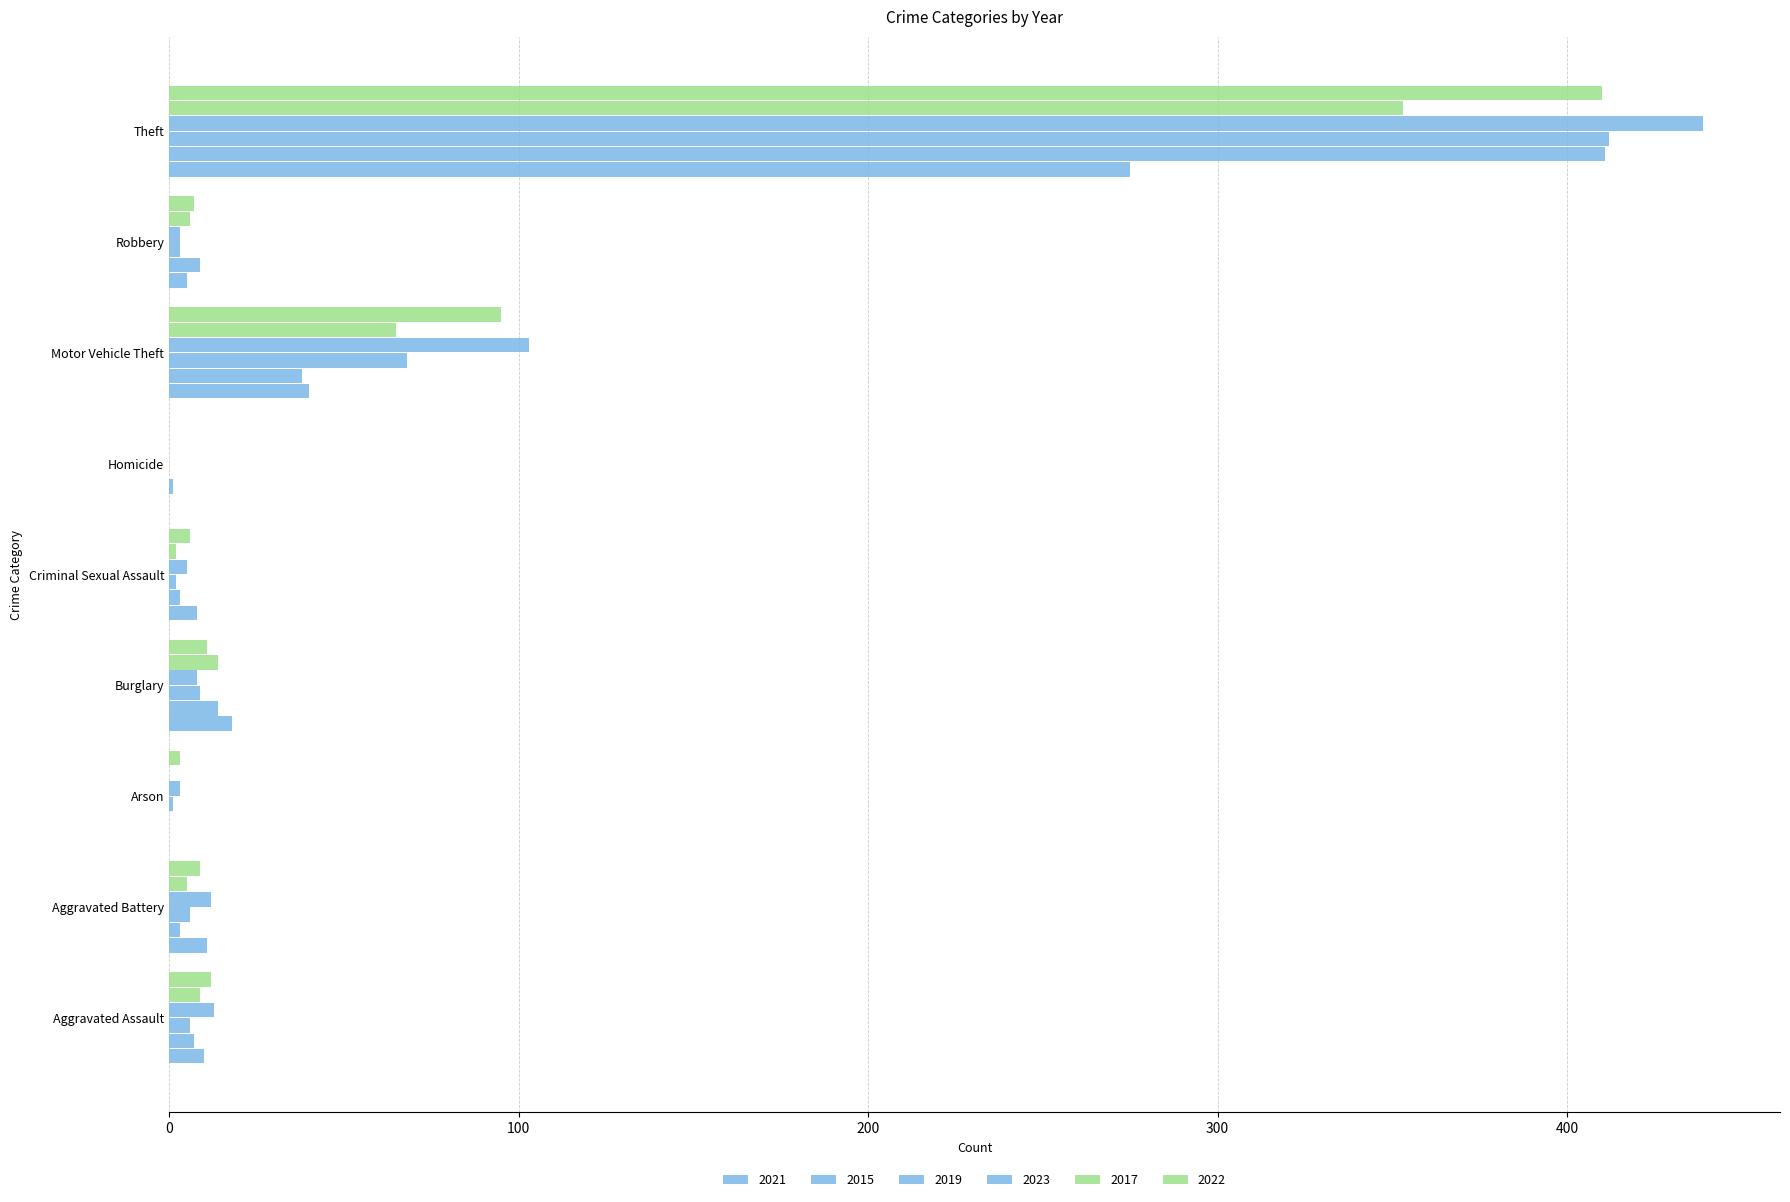

Count the number of data series in this chart.

6